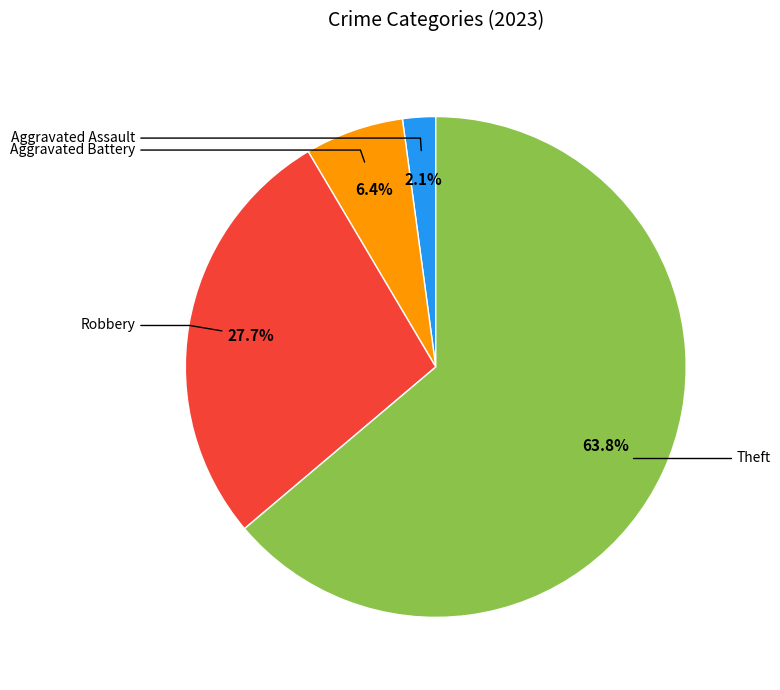

Does any single category account for the majority?

Yes